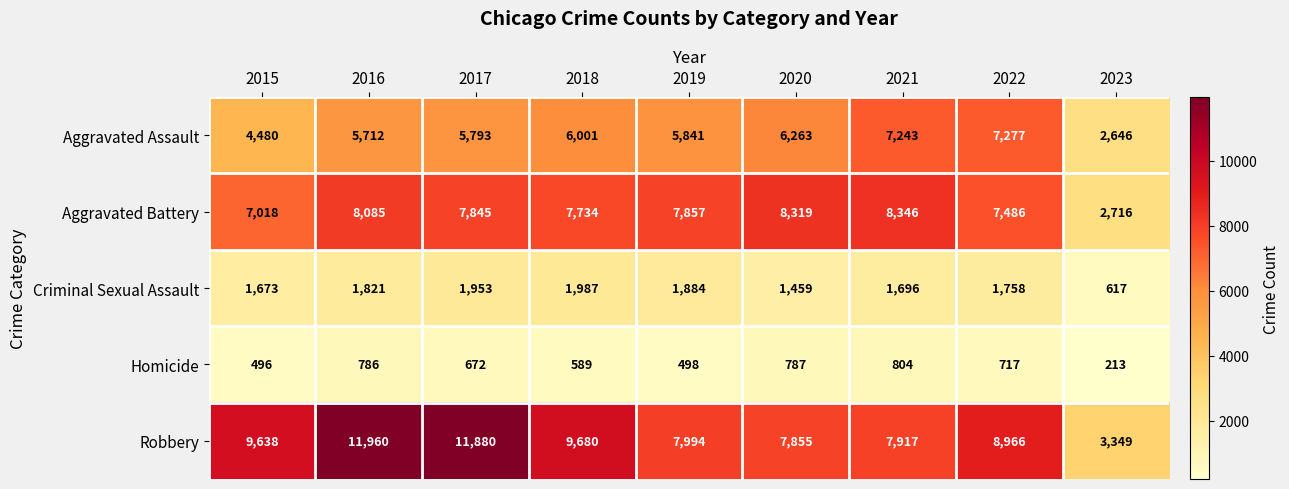

At 2015, list the series in order from smallest to largest.

Homicide, Criminal Sexual Assault, Aggravated Assault, Aggravated Battery, Robbery